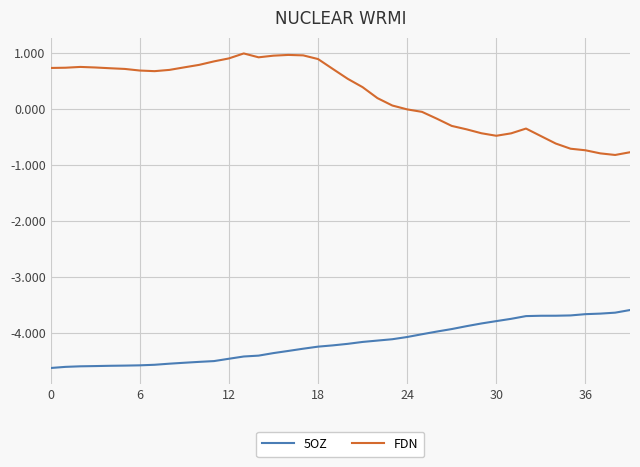

True or false: FDN and 5OZ cross at least once.

False